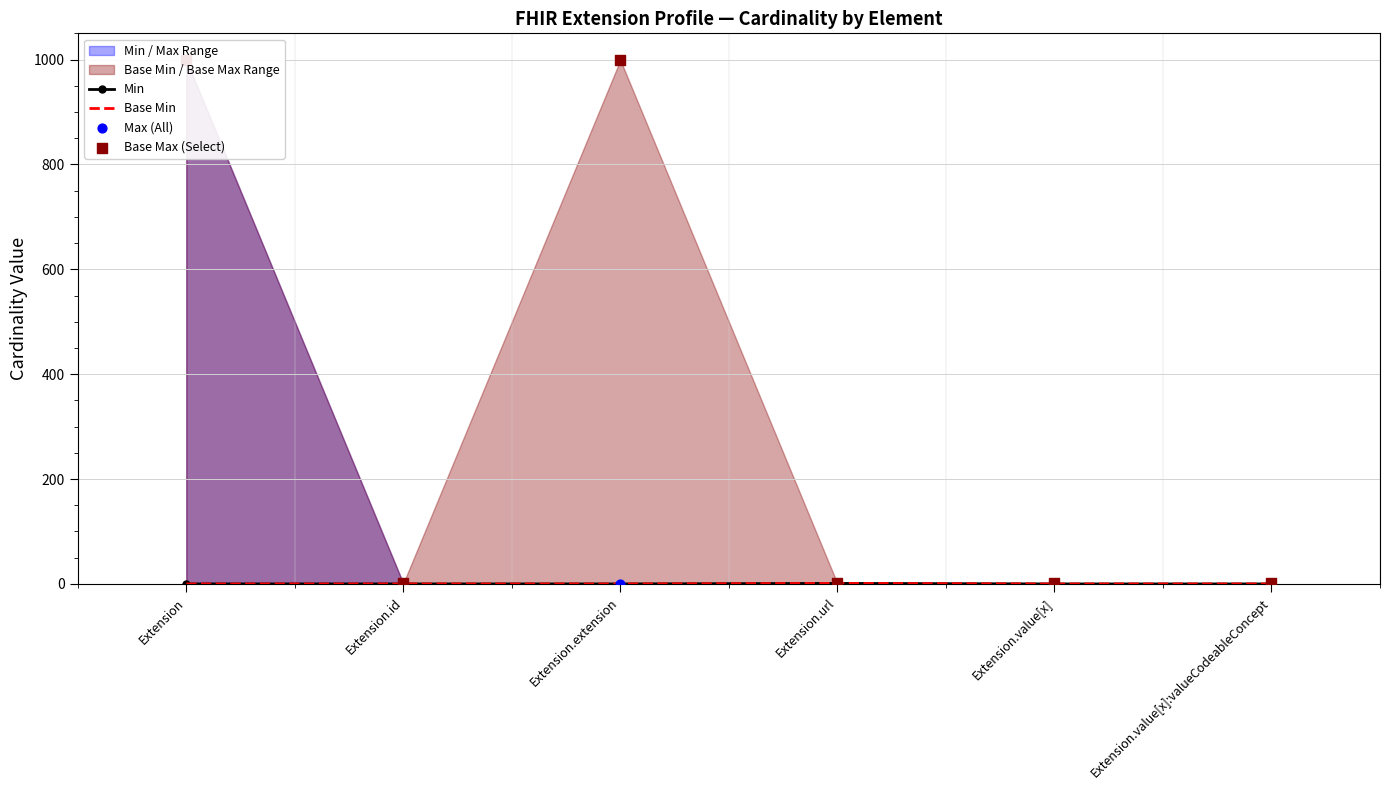

At how many categories does at least one series exceed 912?

2